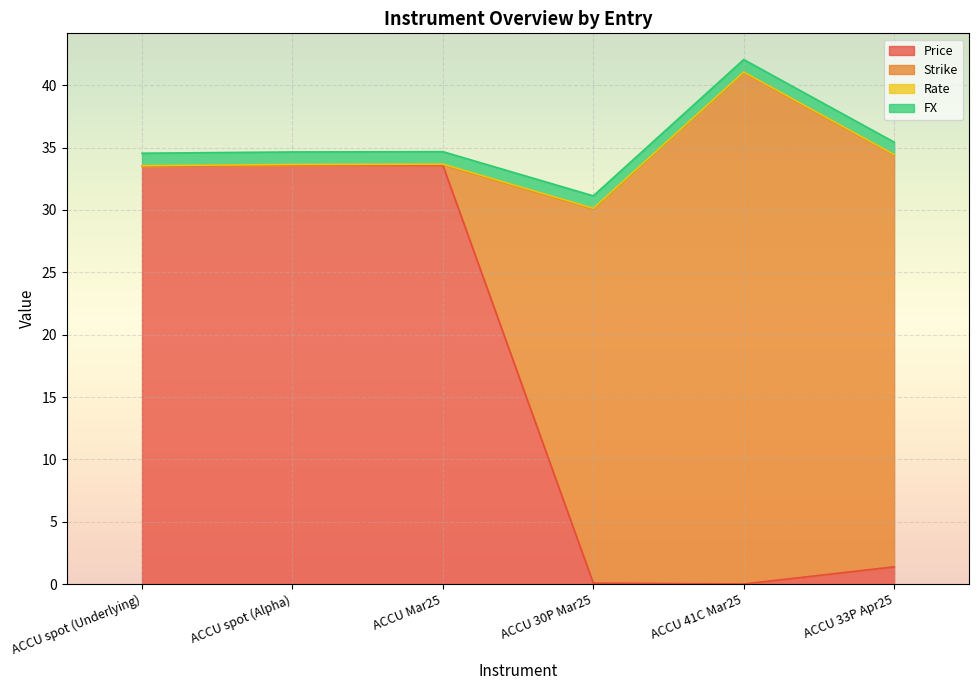

What is the spread (max minus min) of values at ACCU spot (Alpha)?

33.6